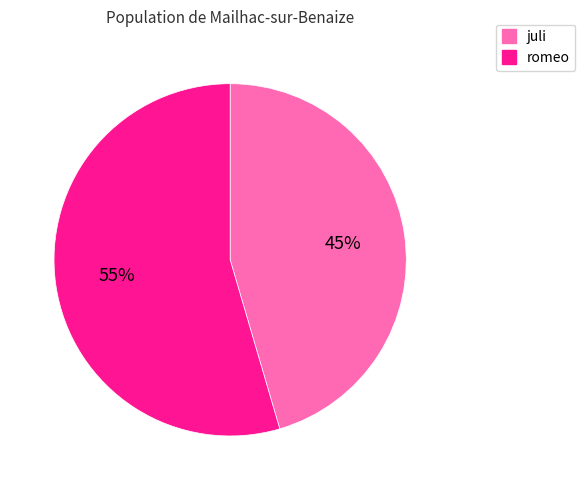

What percentage is the romeo slice, to the nearest percent?

55%